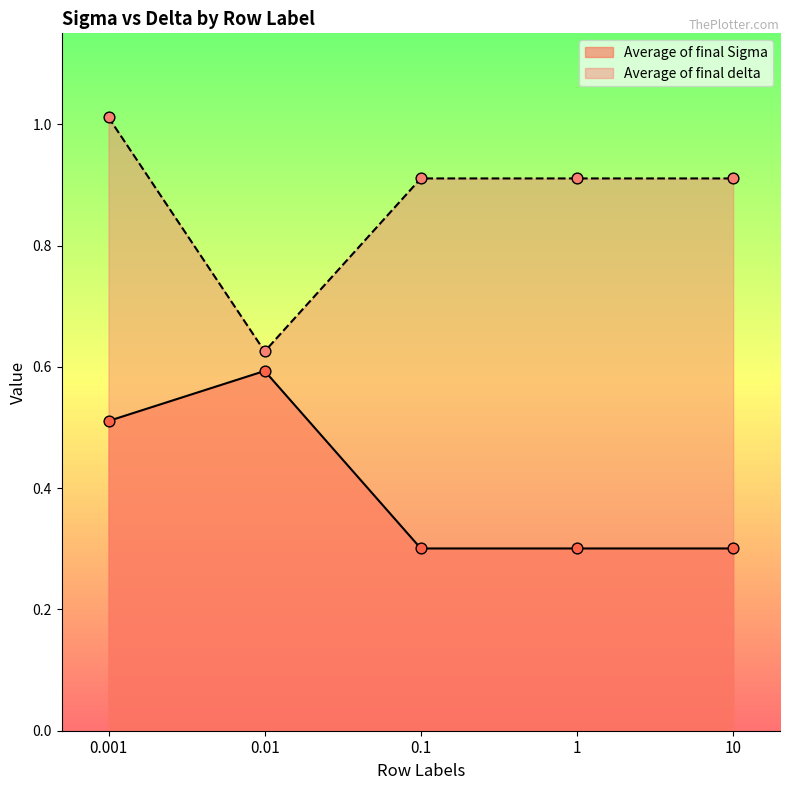

Which series has the largest total across all categories?

Average of final delta